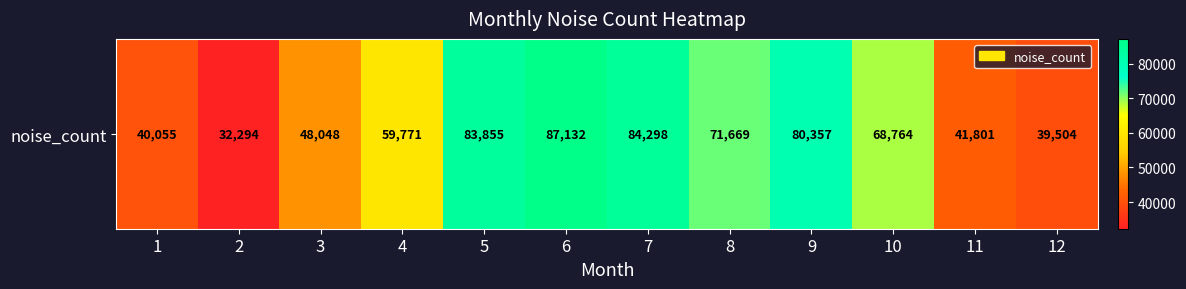

Which label corresponds to the smallest value in the chart?

2